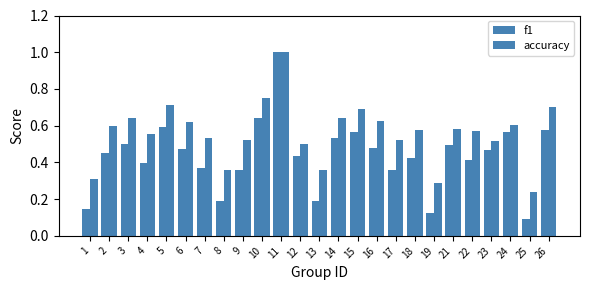

How many data points does each series have?

25